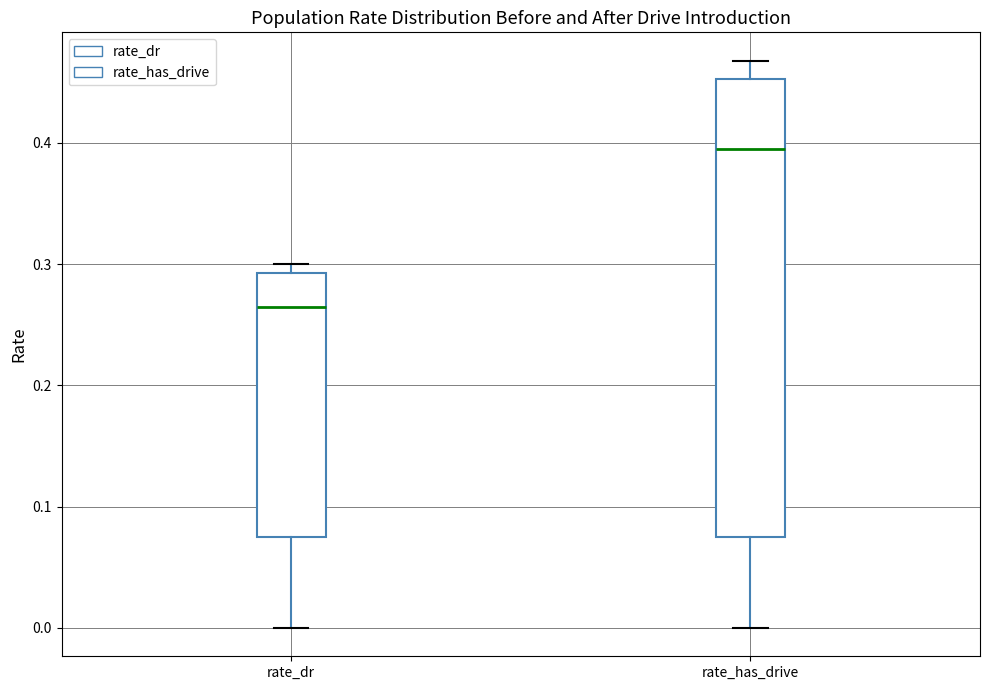

Which box's median line is the highest?

rate_has_drive